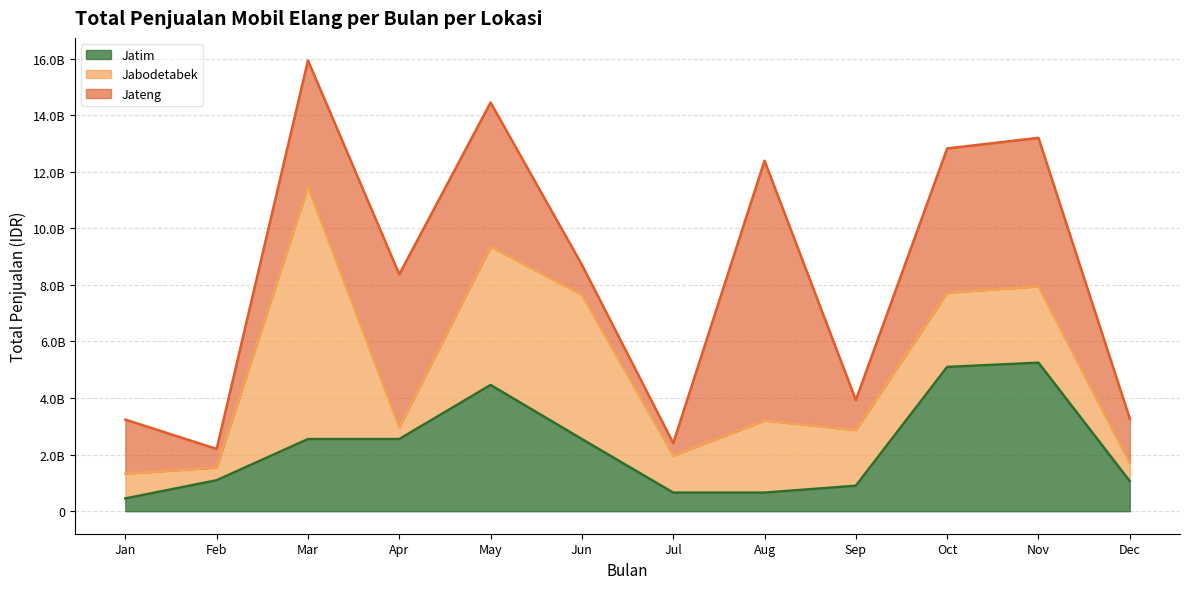

Reading left to right, transcribe all the data shown in this chart.

Jatim: 1=450000000	2=1093750000	3=2550000000	4=2550000000	5=4462500000	6=2550000000	7=656250000	8=656250000	9=900000000	10=5100000000	11=5250000000	12=1062500000
Jabodetabek: 1=875000000	2=450000000	3=8925000000	4=425000000	5=4887500000	6=5100000000	7=1312500000	8=2550000000	9=1968750000	10=2625000000	11=2700000000	12=637500000
Jateng: 1=1912500000	2=656250000	3=4462500000	4=5400000000	5=5100000000	6=1062500000	7=437500000	8=9187500000	9=1062500000	10=5100000000	11=5250000000	12=1575000000